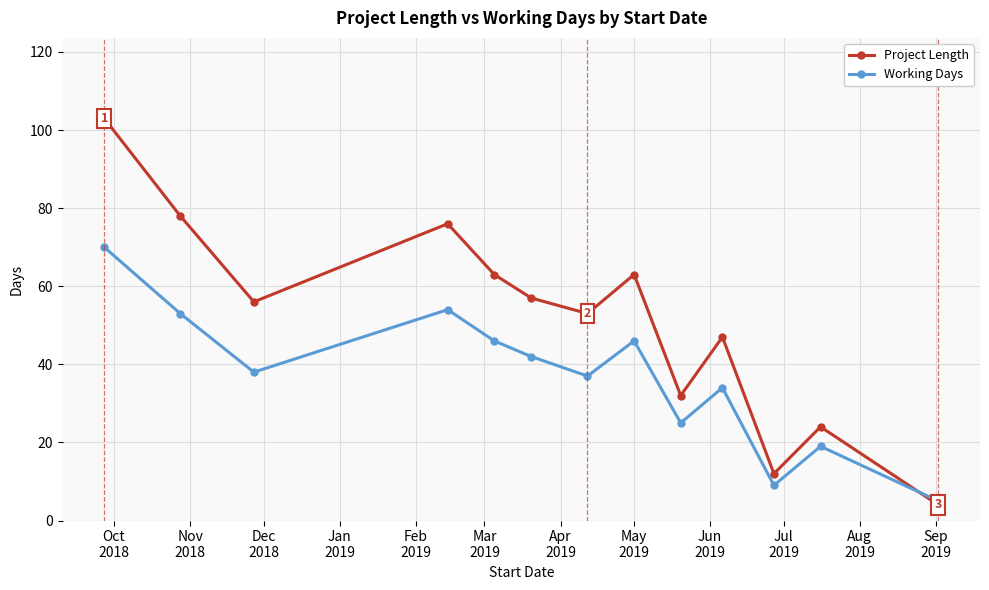

Reading left to right, list all the values displayed in this chart.

Project Length: 103	78	56	76	63	57	53	63	32	47	12	24	4
Working Days: 70	53	38	54	46	42	37	46	25	34	9	19	5